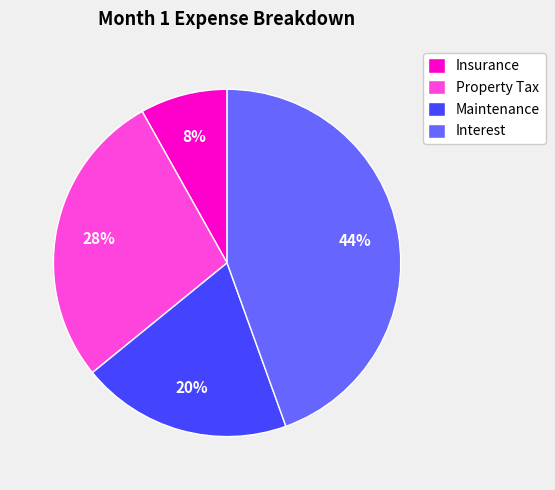

To the nearest percent, what is the average slice percentage?

25%